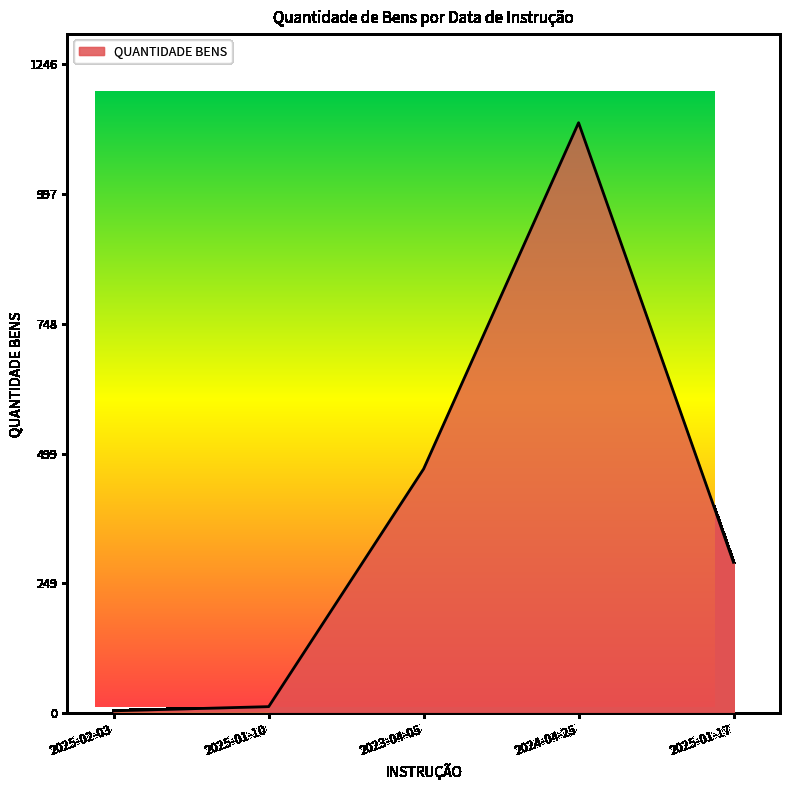

At which category does the chart reach its peak across all series?

2024-04-25